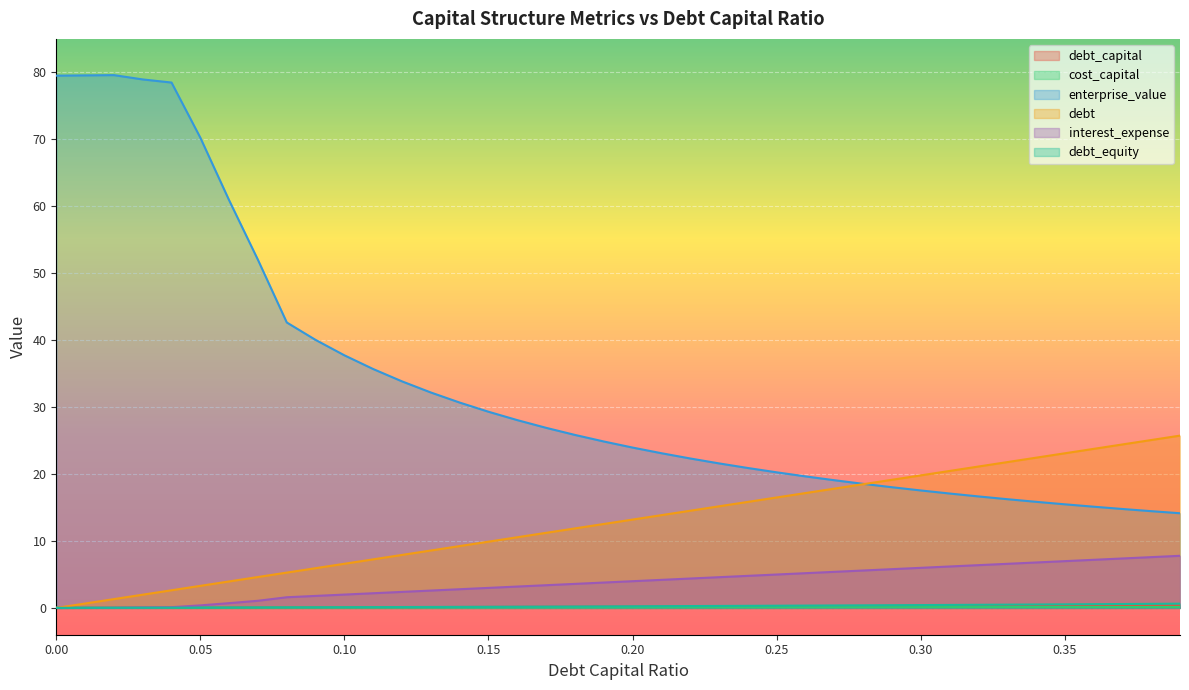

What is the label of the 34th point from the left?

0.33